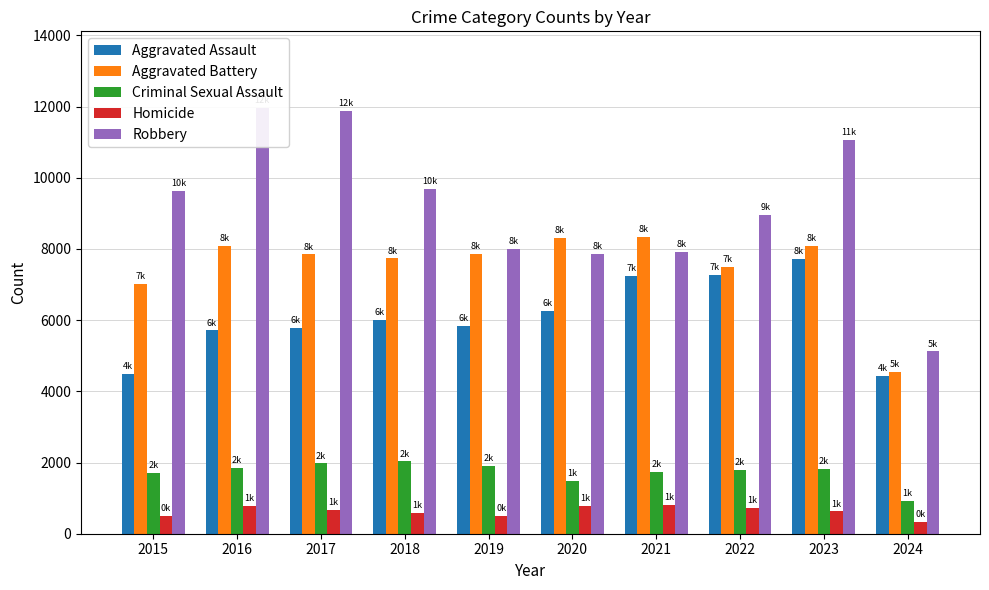

What is the total value across all series at 2015?

23336